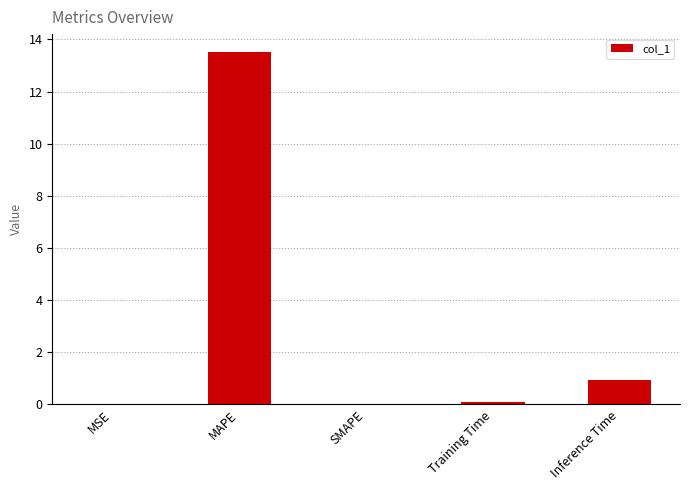

What is the difference between the values at SMAPE and Training Time?

0.1